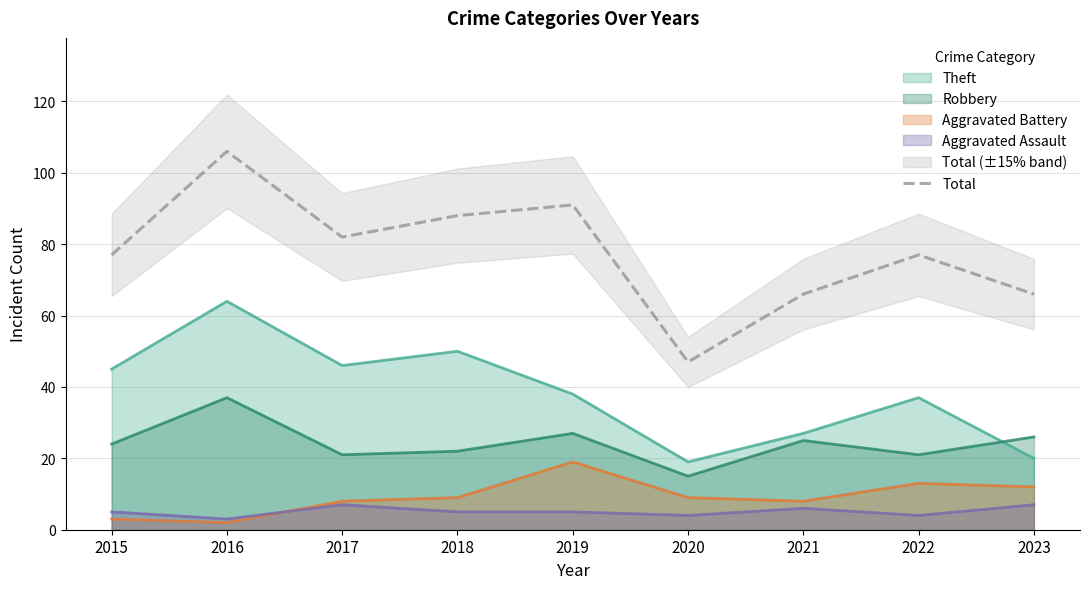

The value at 2018 is 132. True or false?

False